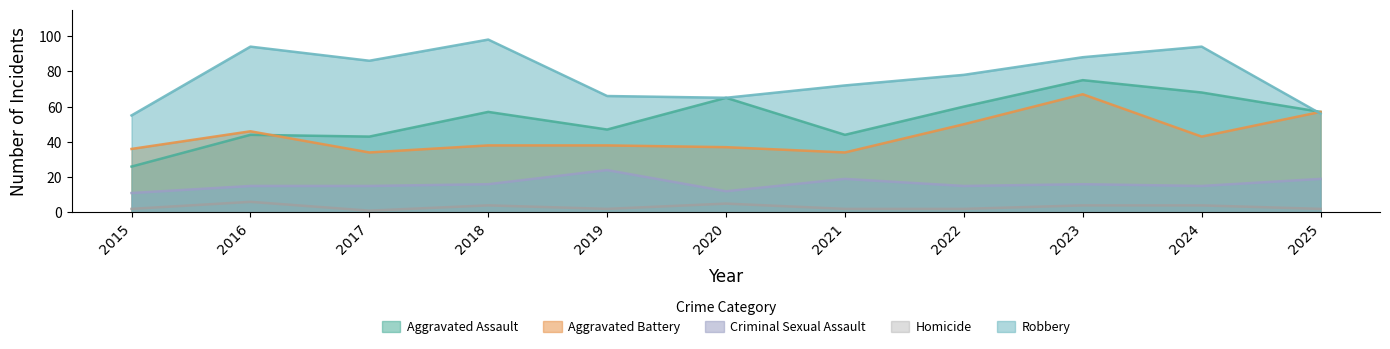

What is the spread (max minus min) of values at 2020?

60